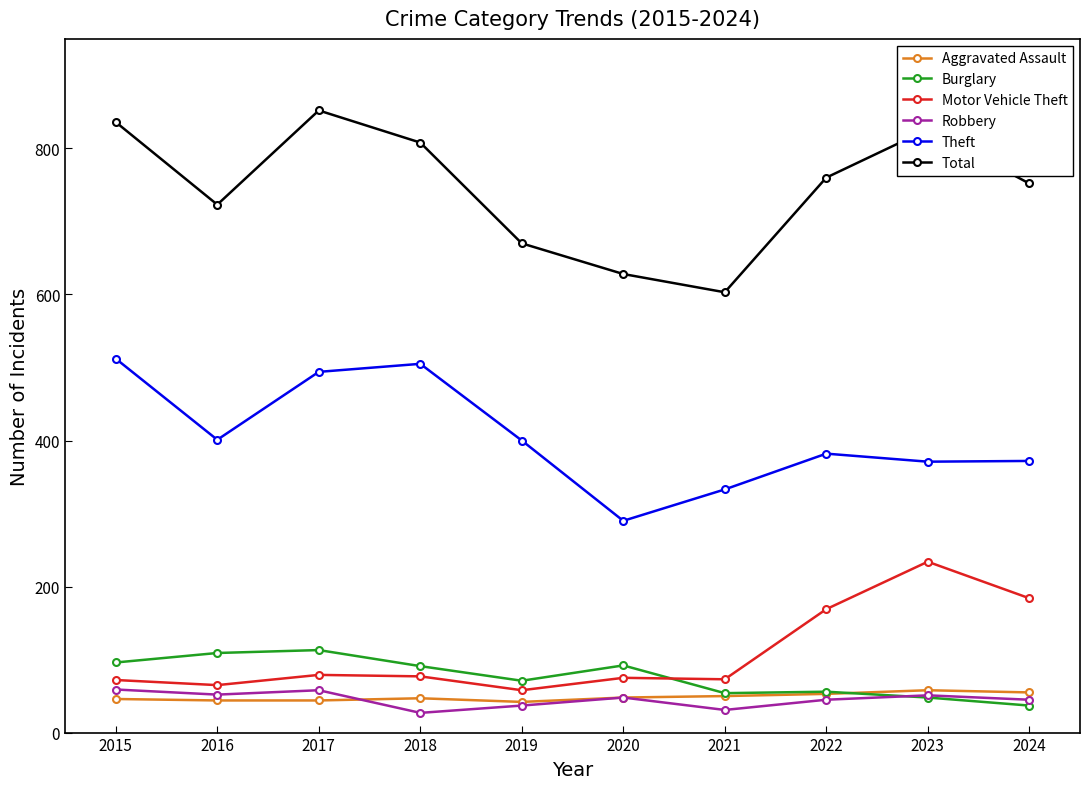

Does the chart display data point markers on the line(s)?

Yes